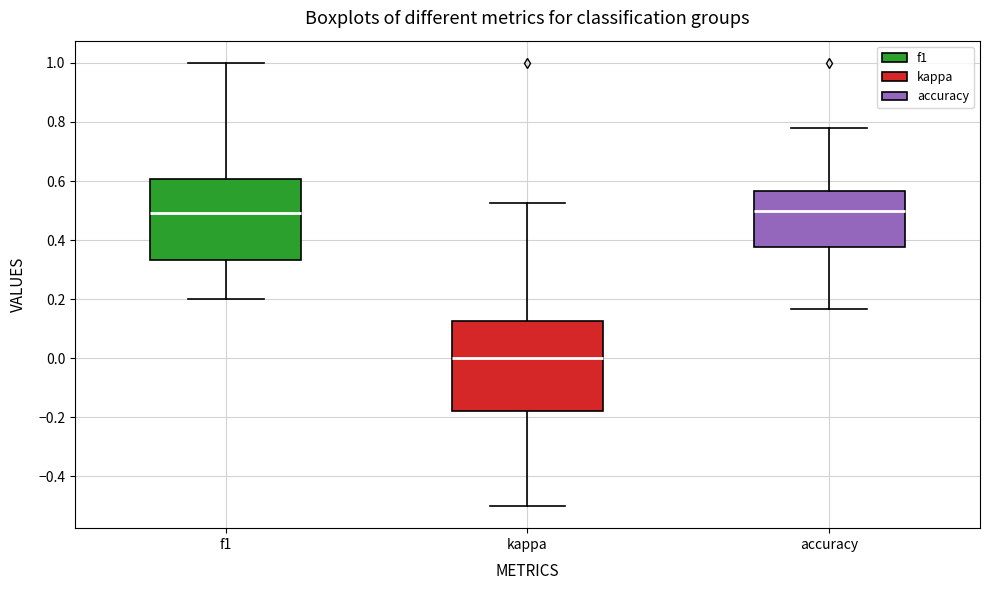

Comparing the boxes themselves (not the whiskers), which one is the tallest?

kappa